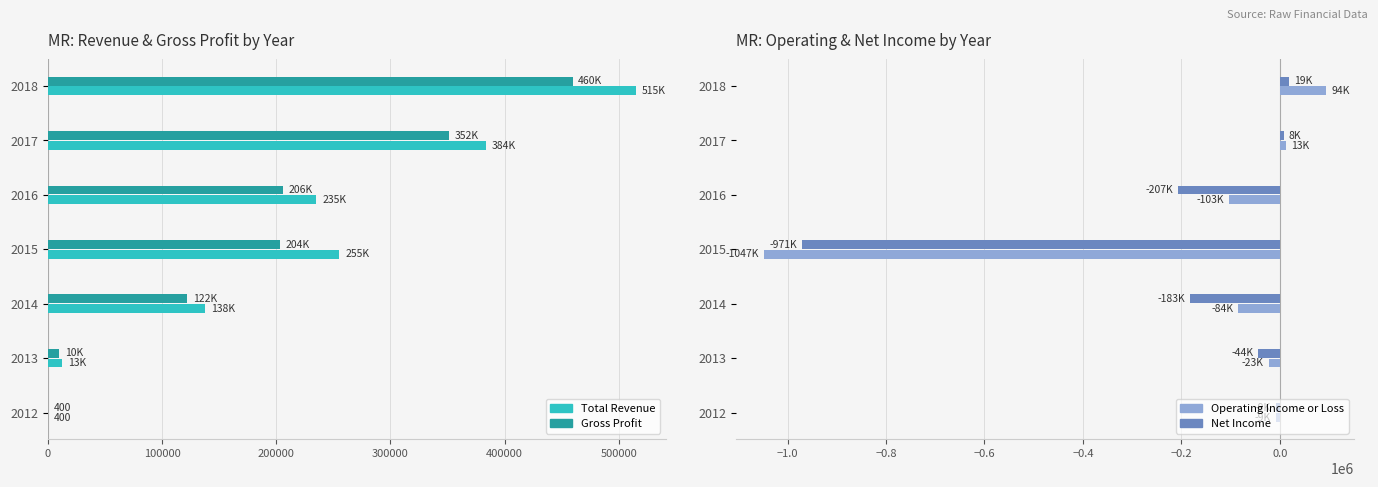

What are all the series names shown in the legend?

Total Revenue, Gross Profit, Operating Income or Loss, Net Income